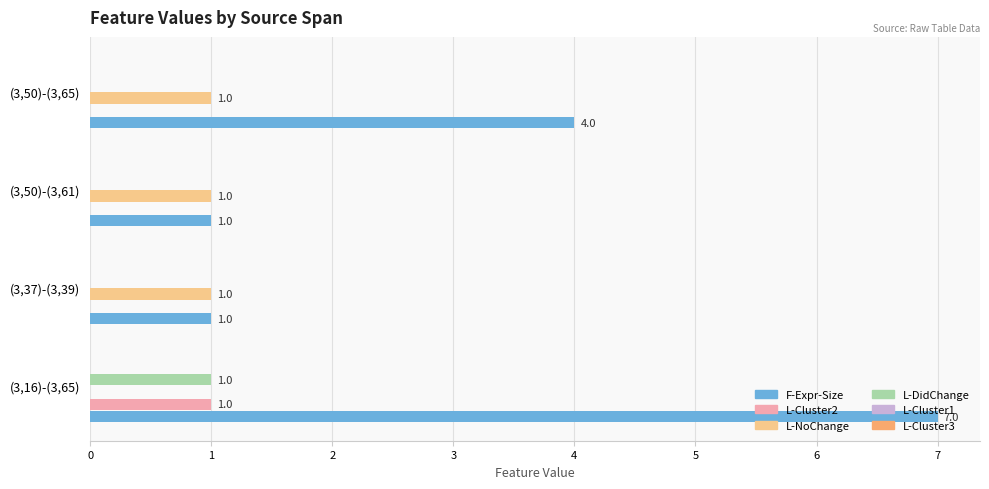

How many categories are shown in the chart?

4